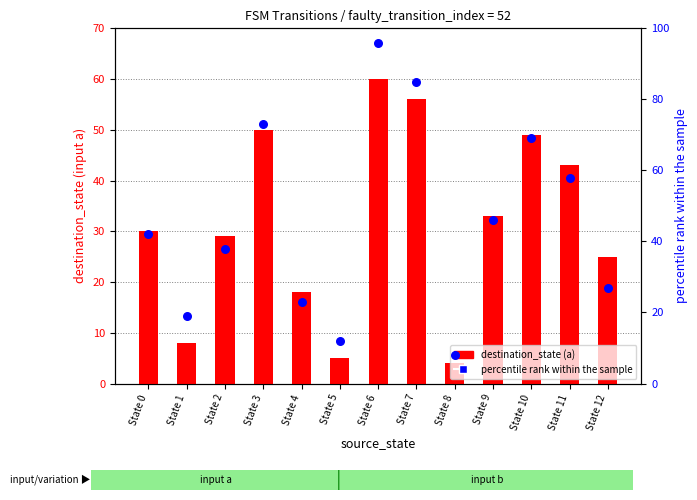

Which series contains the highest Y value?

percentile rank within sample